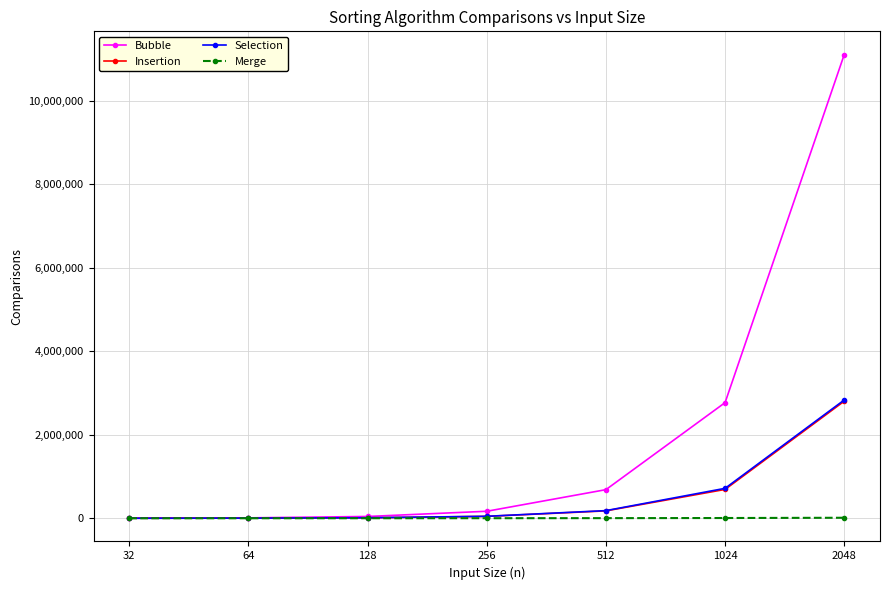

Which series has the largest range (max minus min)?

Bubble